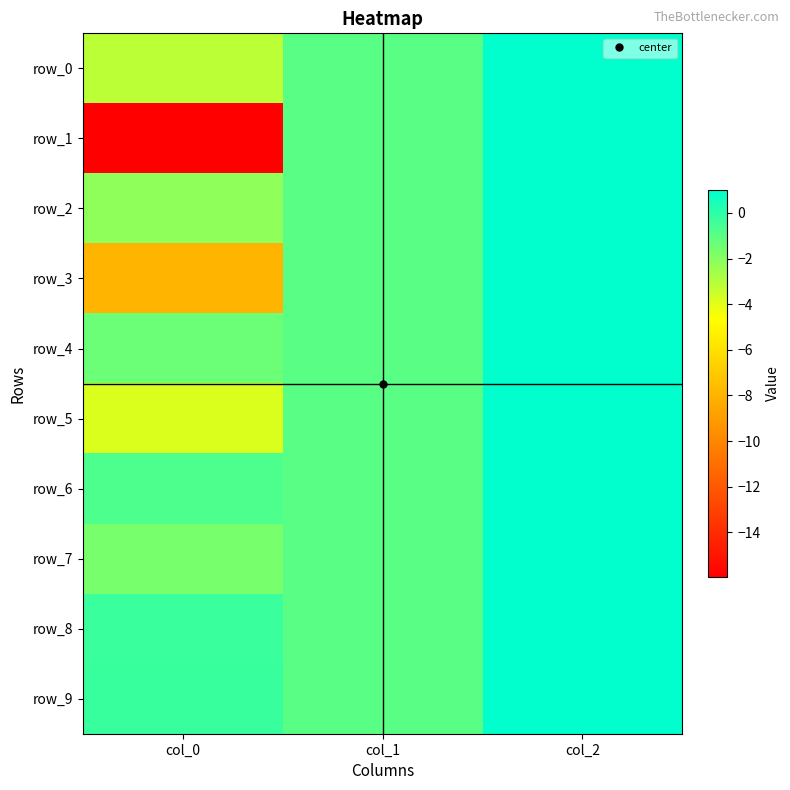

Count the number of data series in this chart.

10